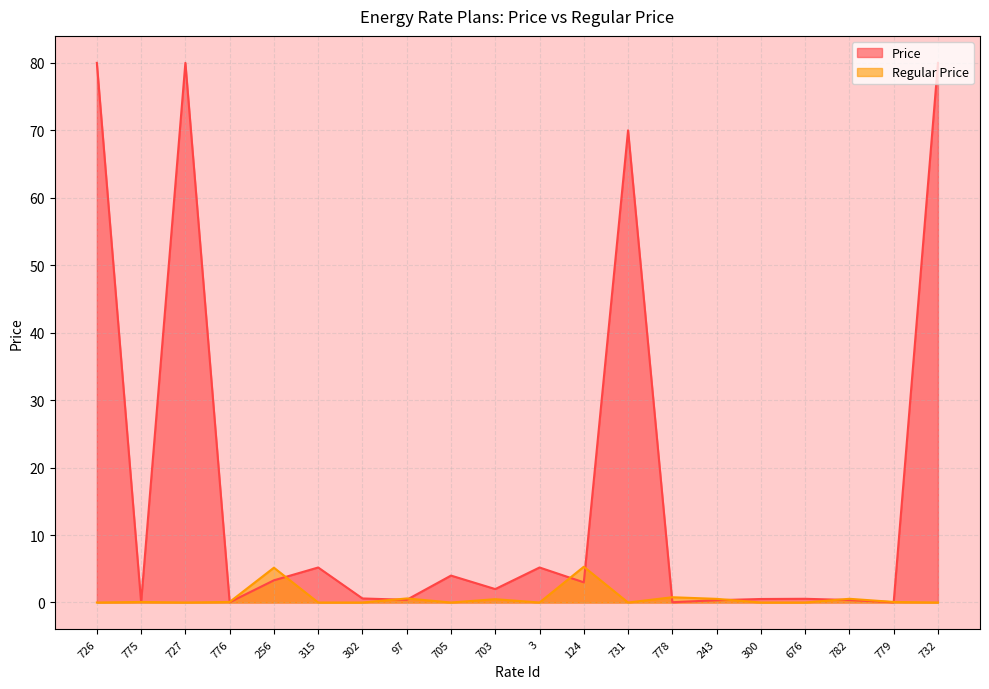

Count the number of data series in this chart.

2